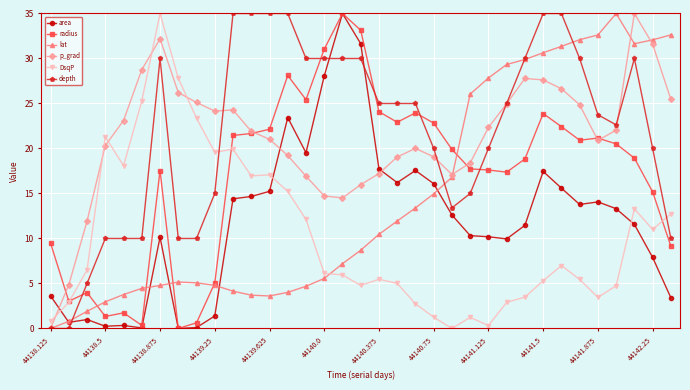

How many values in the area series are below 12?

17